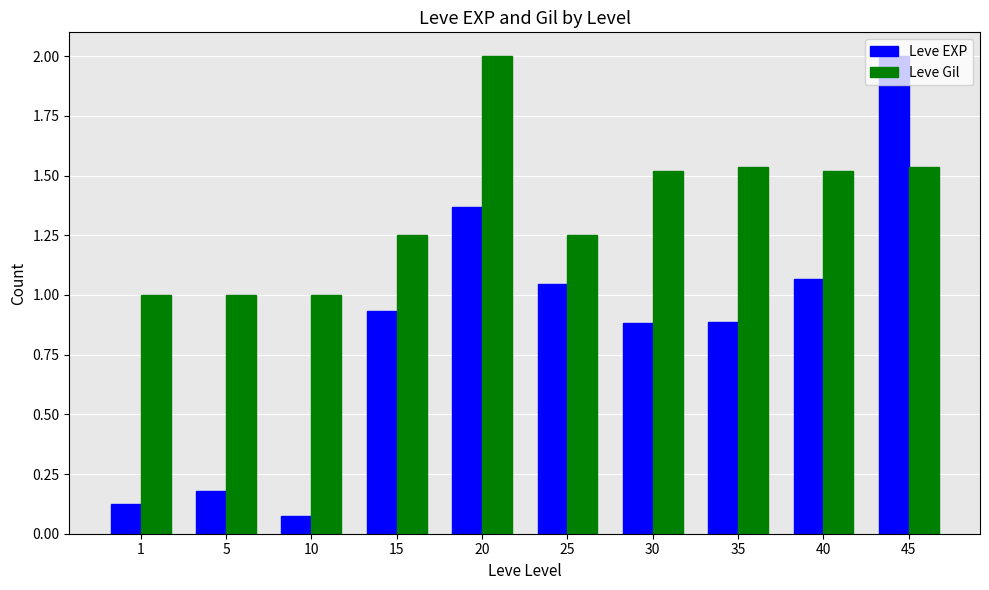

At which category is the sum across all series the highest?

45